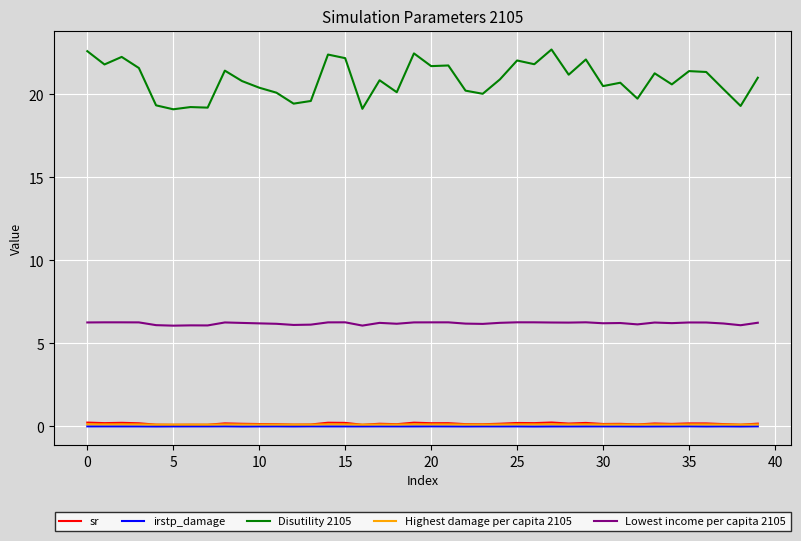

True or false: Highest damage per capita 2105 and Lowest income per capita 2105 cross at least once.

False